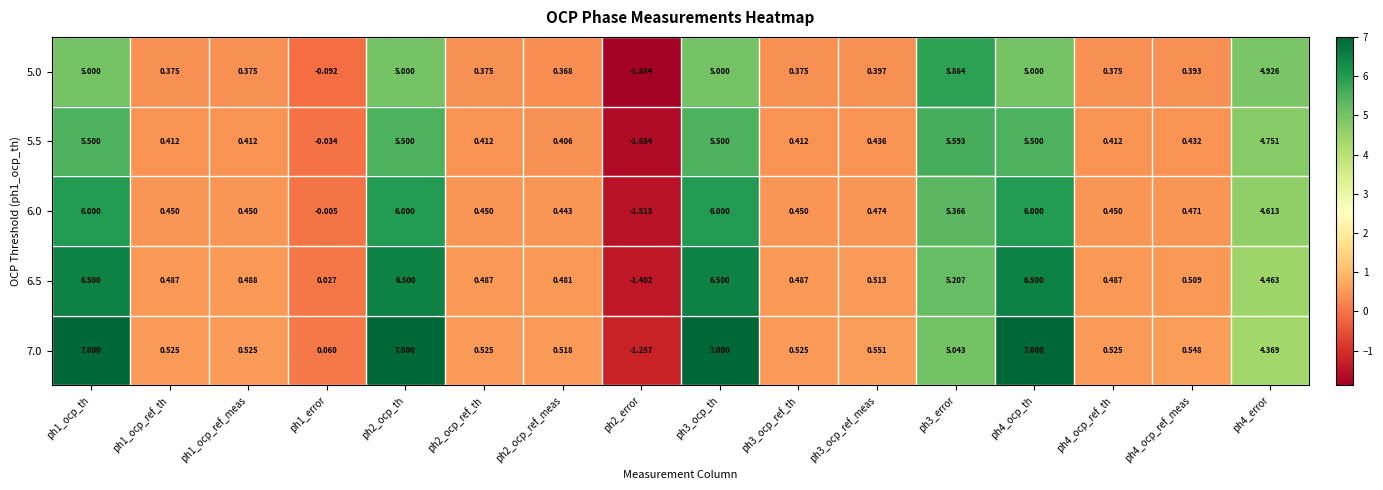

Is the value of 6.0 at ph2_ocp_th greater than the value of 6.5 at ph1_error?

Yes